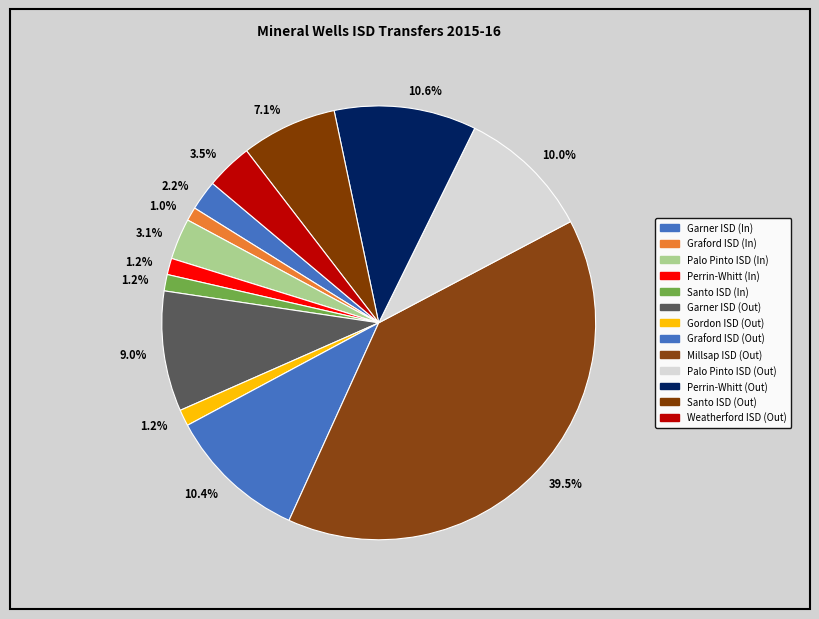

How many segments does this pie chart have?

13